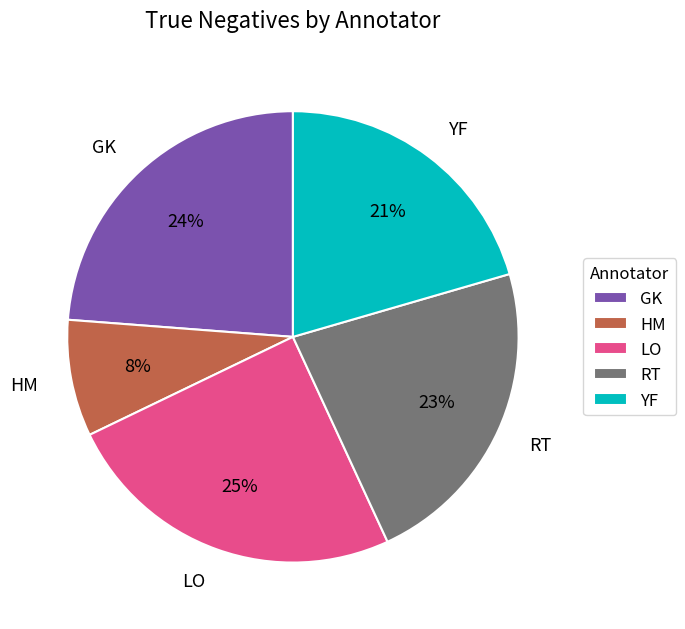

To the nearest percent, what is the average slice percentage?

20%